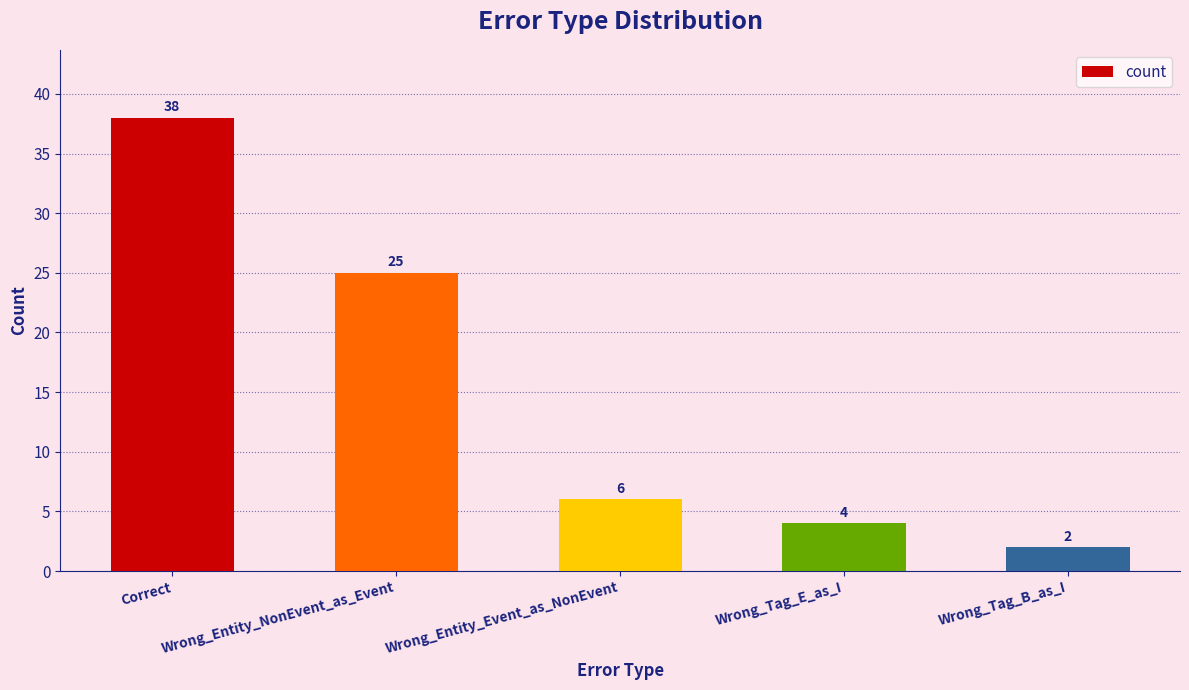

What position from the right is Correct?

5